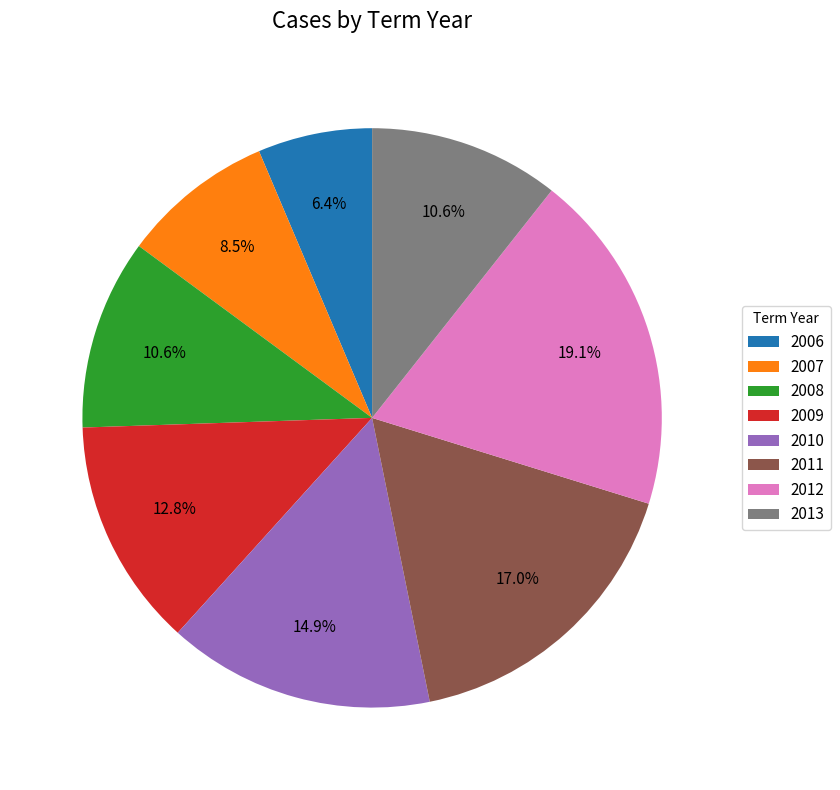

Which slice is the largest?

2012